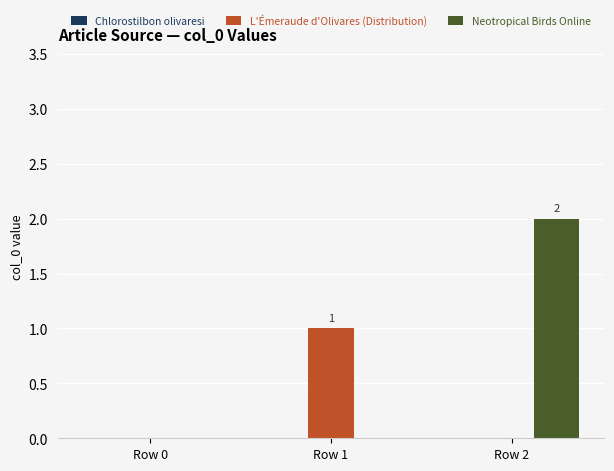

Is the value of L'Émeraude d'Olivares (Distribution) at Row 1 greater than the value of Neotropical Birds Online at Row 2?

No